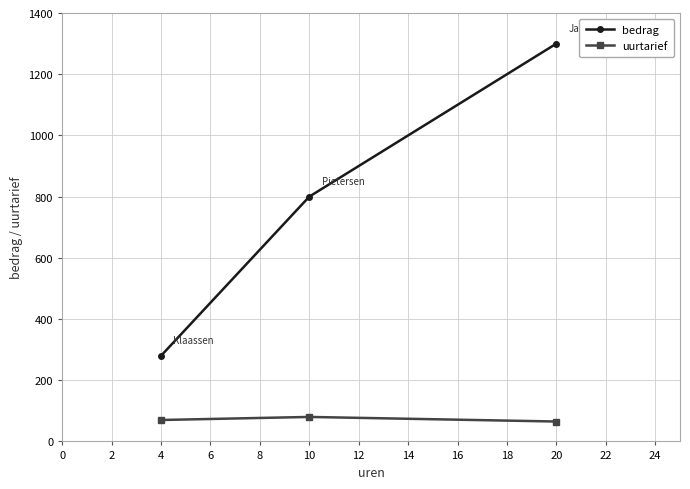

Between 4 and 20, which series saw the biggest shift?

bedrag